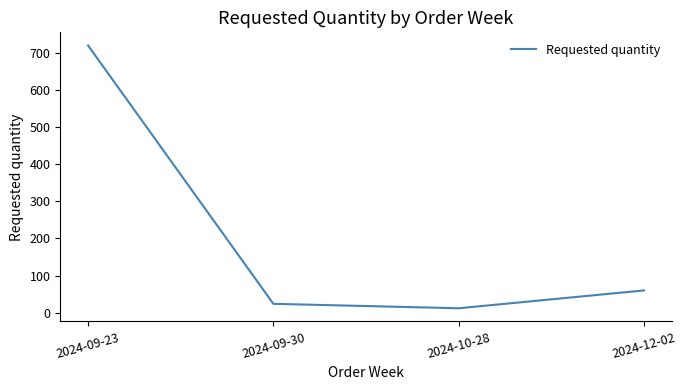

True or false: there are more than 0 points higher than both neighbors.

False